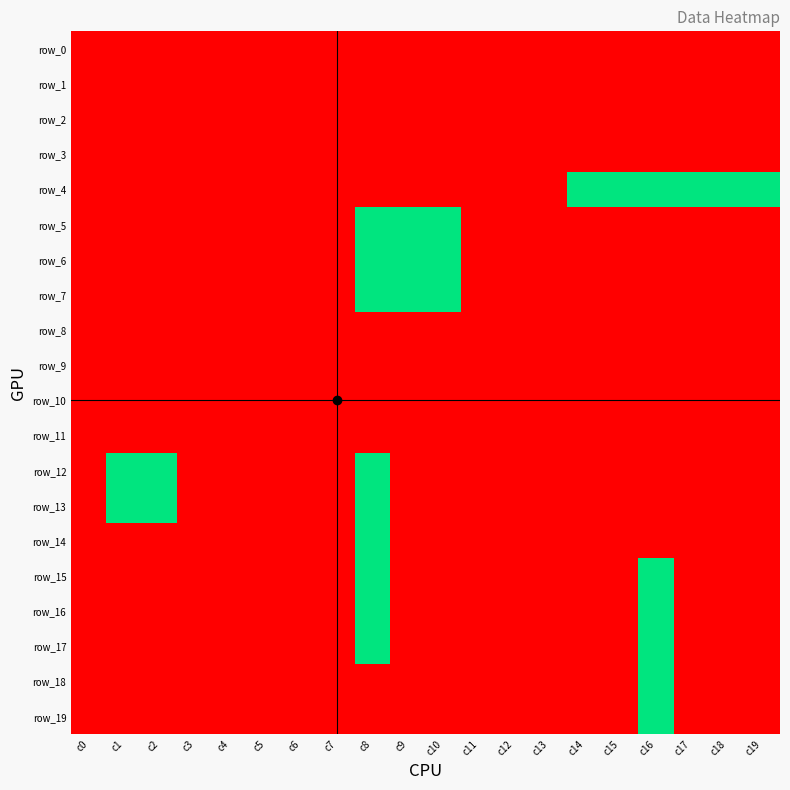

Which has a higher value, c0 or c11?

c0